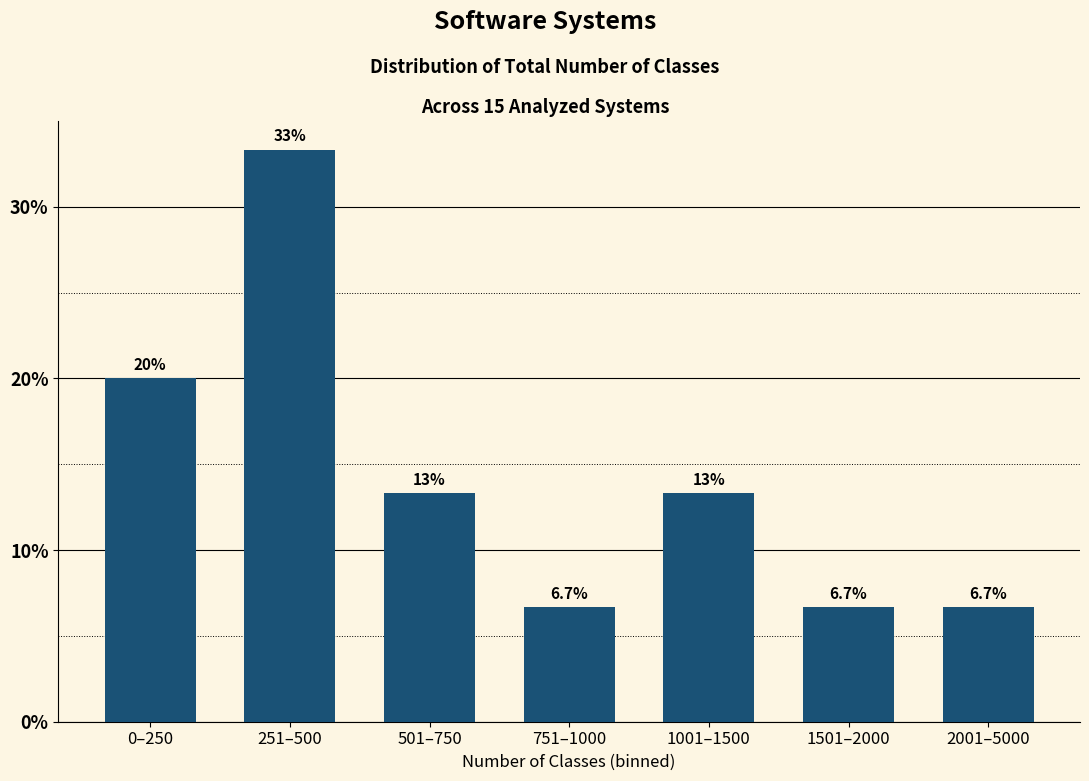

Reading left to right, what are all the values shown in this chart?

20.0	33.3	13.3	6.7	13.3	6.7	6.7